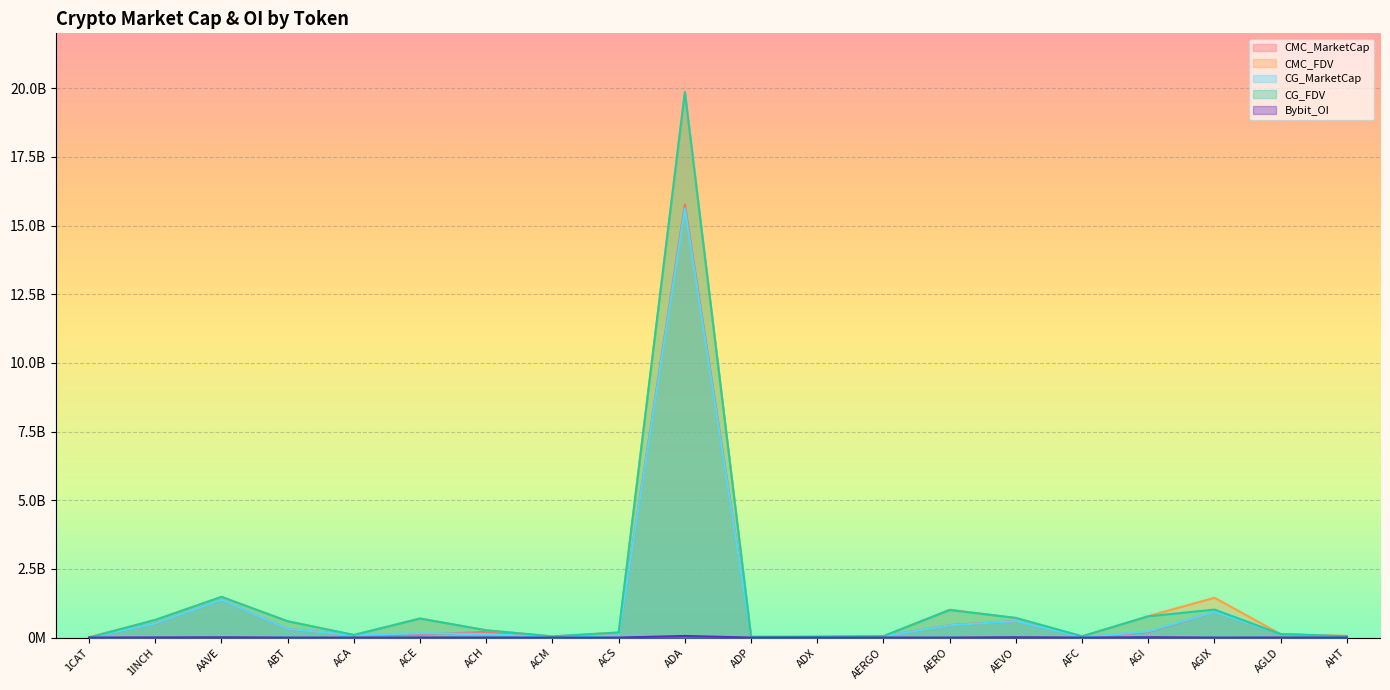

What is the sum of the CMC_FDV values at AGIX and AHT?

1513993604.7